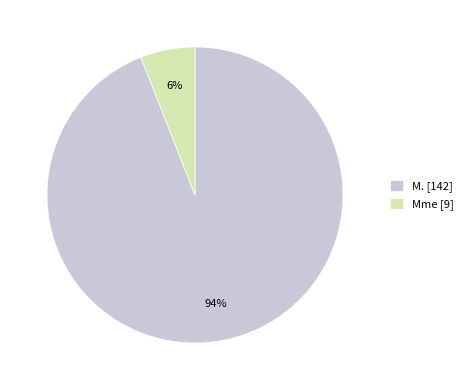

What is the ratio of the value at Mme to the value at M.?

0.1